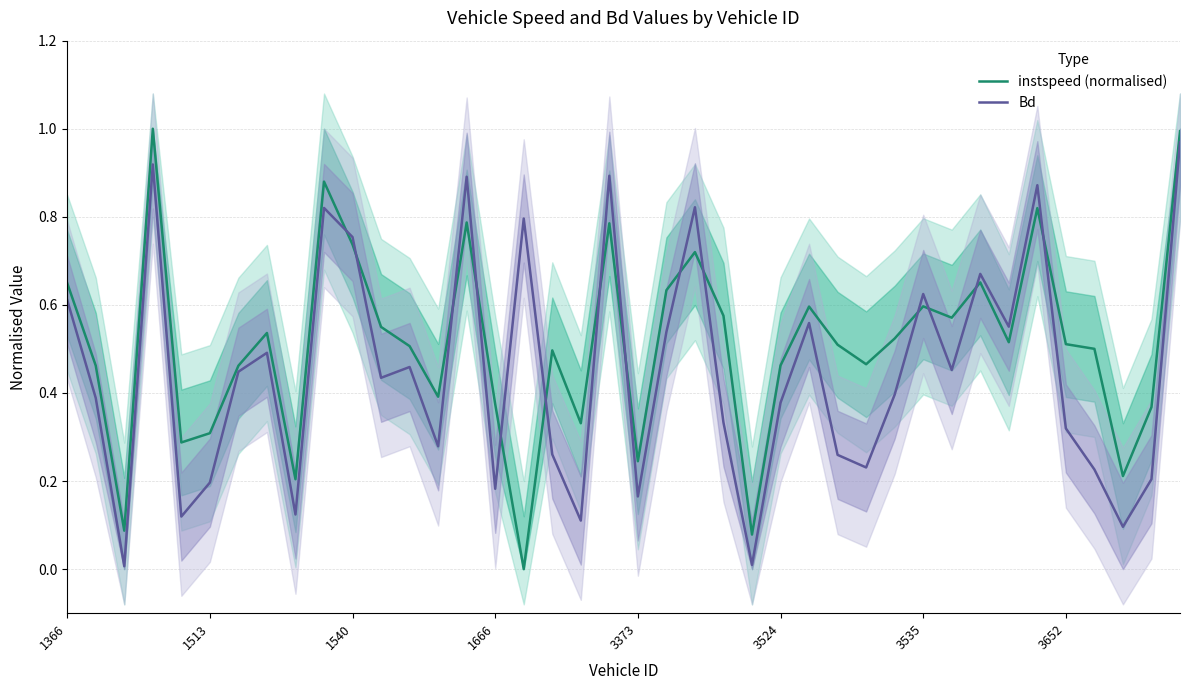

List the series in order of their peak value, highest first.

instspeed (normalised), Bd